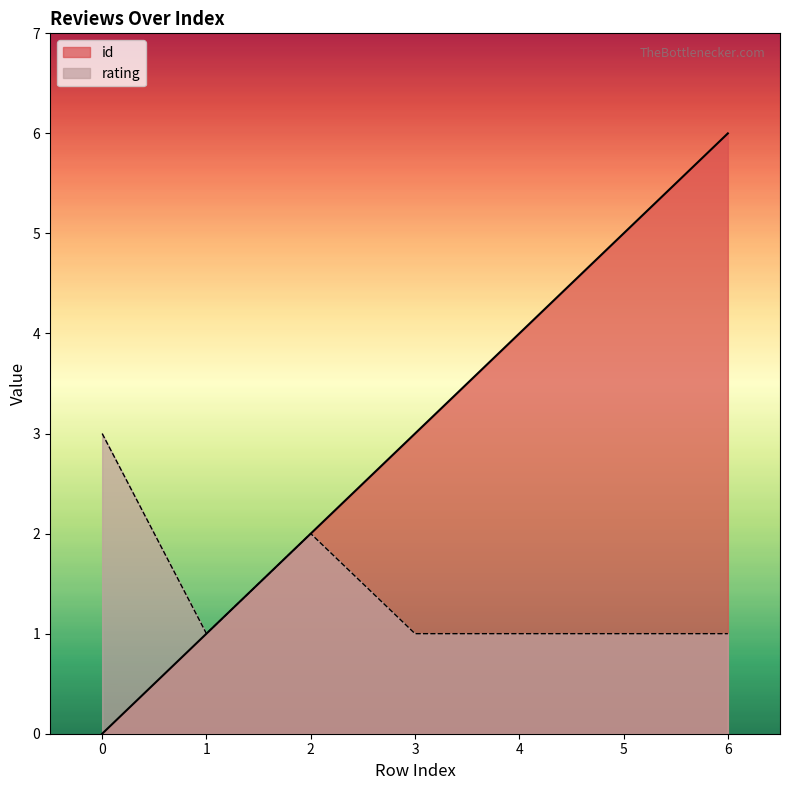

Which series changed the most between 4 and 6?

id